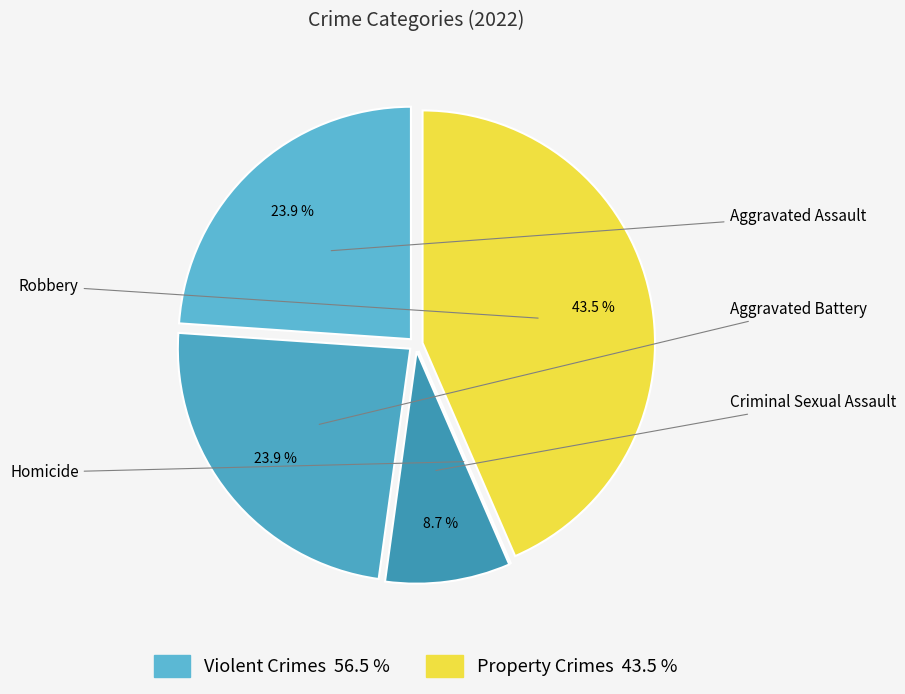

What is the largest slice in the pie chart?

Robbery